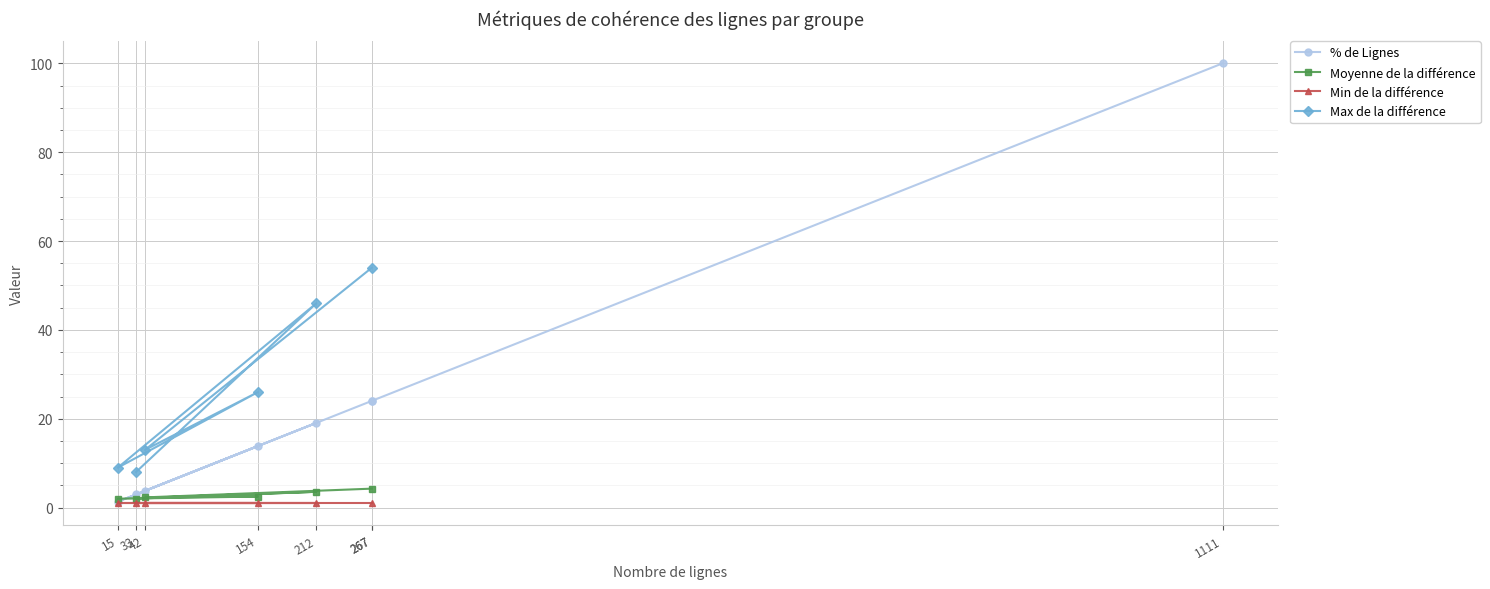

At which label is Max de la différence closest to 31?

154